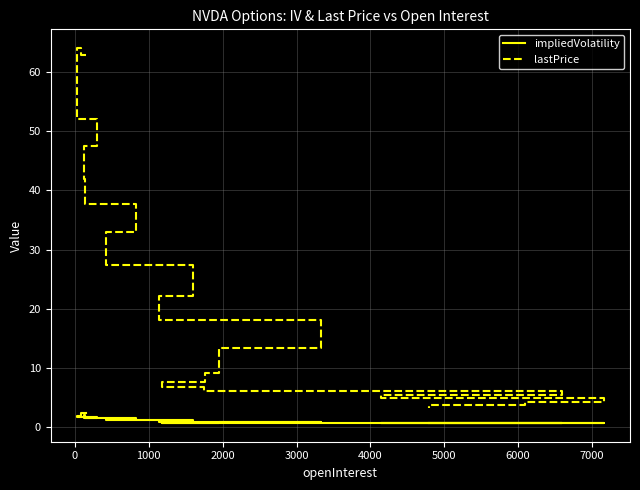

What is the average value of the lastPrice series?

23.5